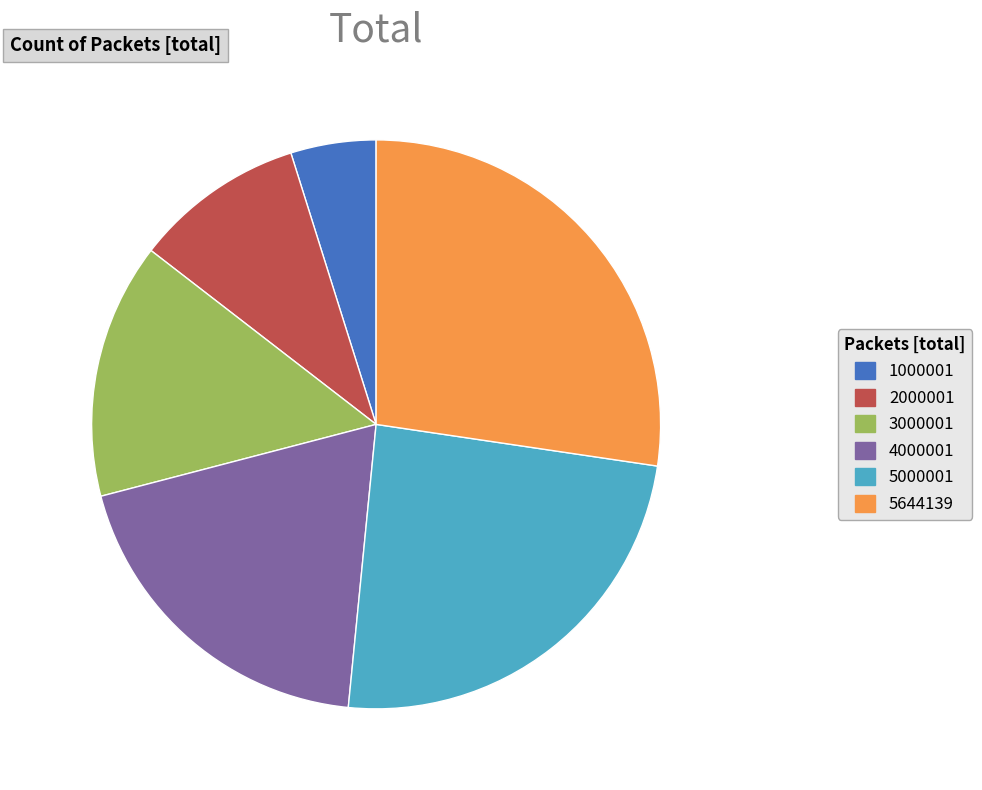

The 5644139 slice represents 22% of the pie. True or false?

False